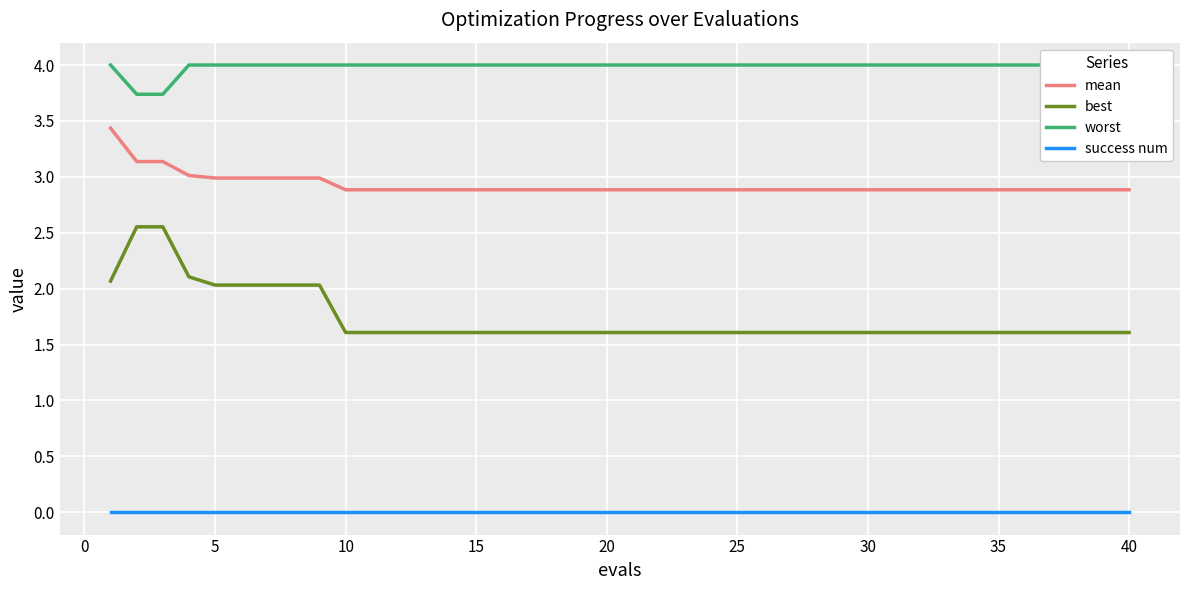

True or false: success num and mean cross at least once.

False